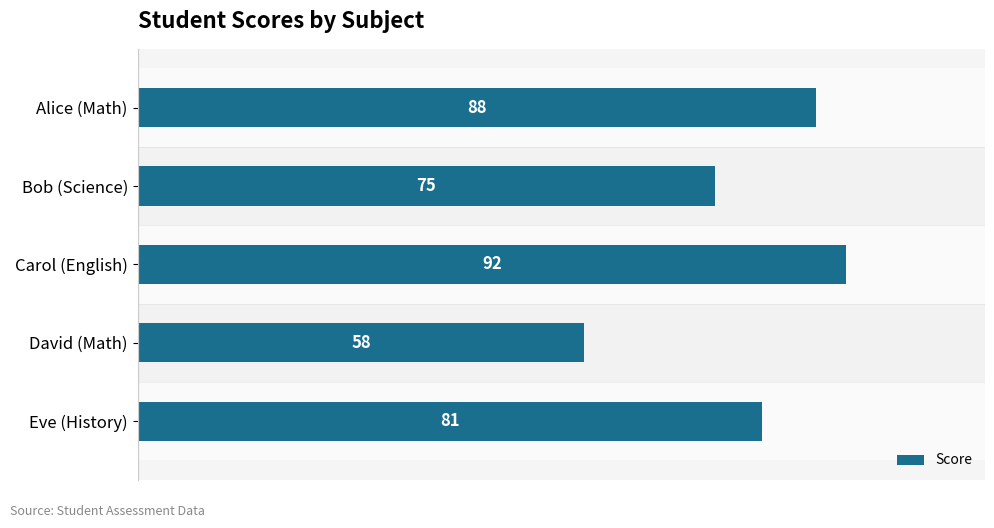

How many data points are less than 81?

2